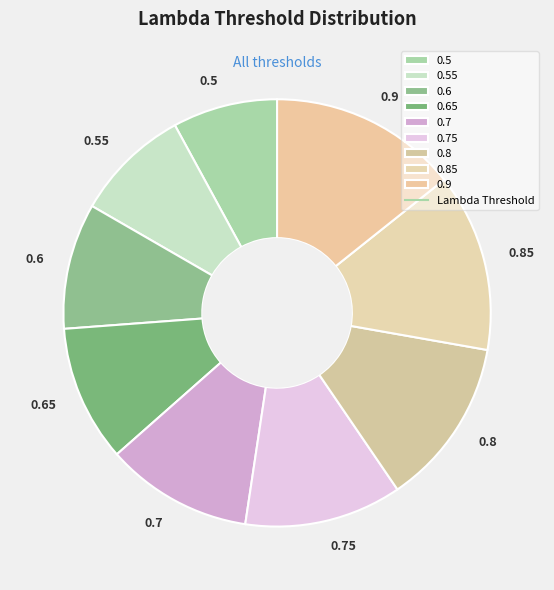

Is the sum of 0.5 and 0.7 greater than half?

No